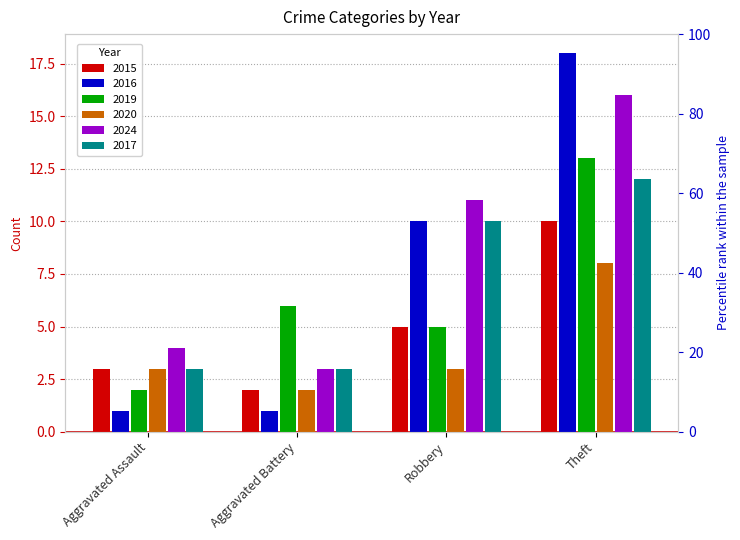

What position from the right is Aggravated Battery?

3